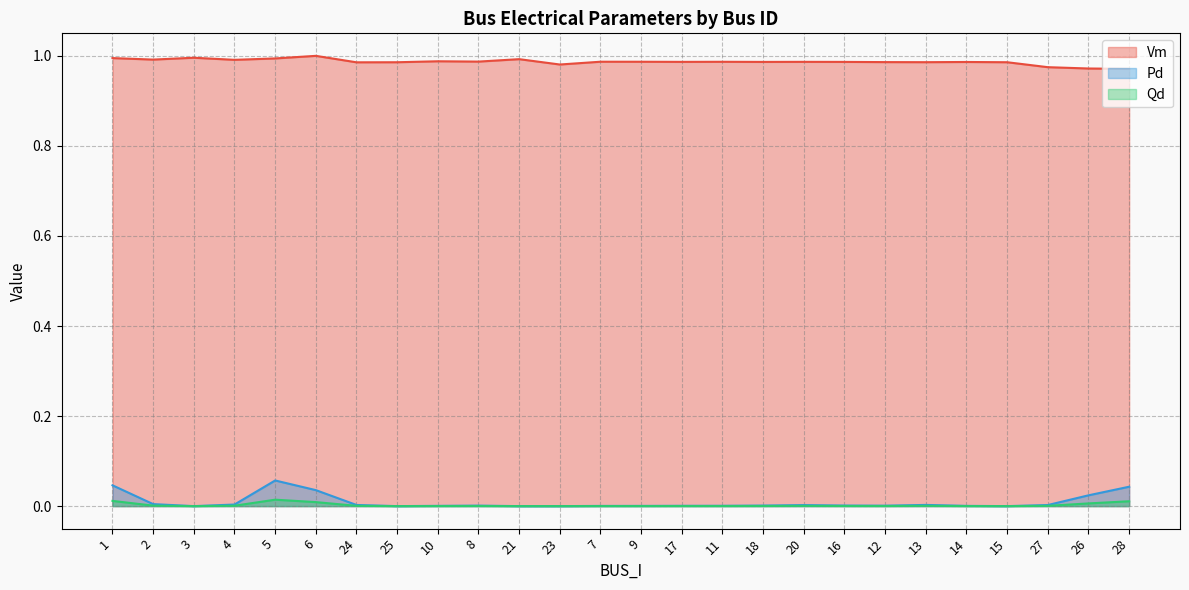

What is the maximum value shown in the chart?

1.0